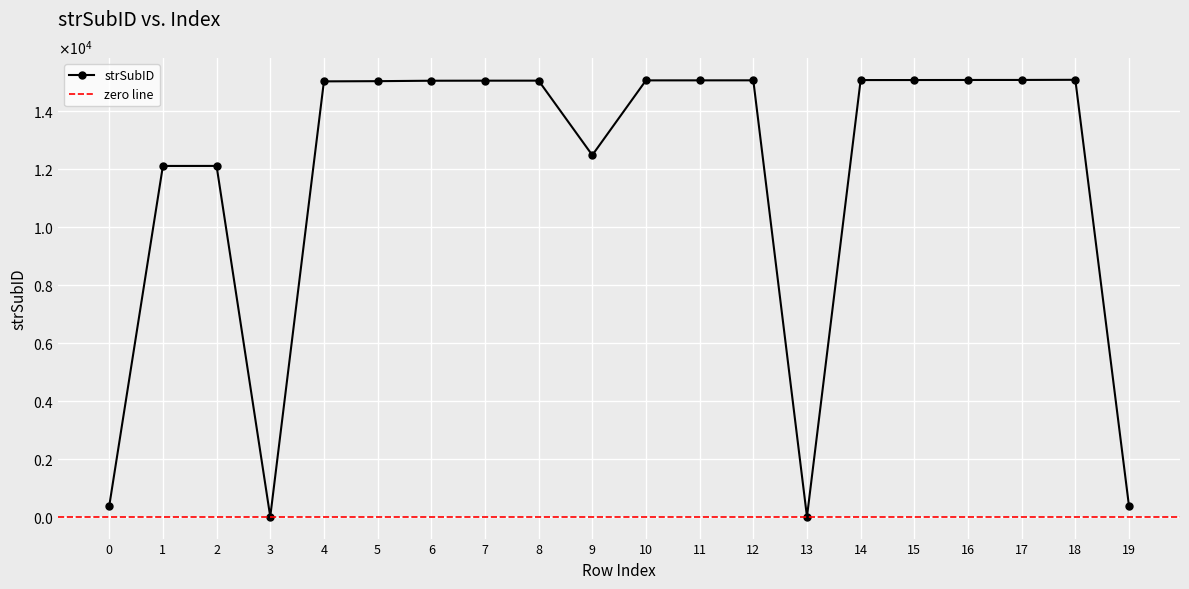

Reading right to left, what are all the values shown in this chart?

19=366	18=15095	17=15090	16=15089	15=15087	14=15086	13=1	12=15077	11=15076	10=15075	9=12492	8=15066	7=15065	6=15063	5=15048	4=15041	3=2	2=12120	1=12119	0=371